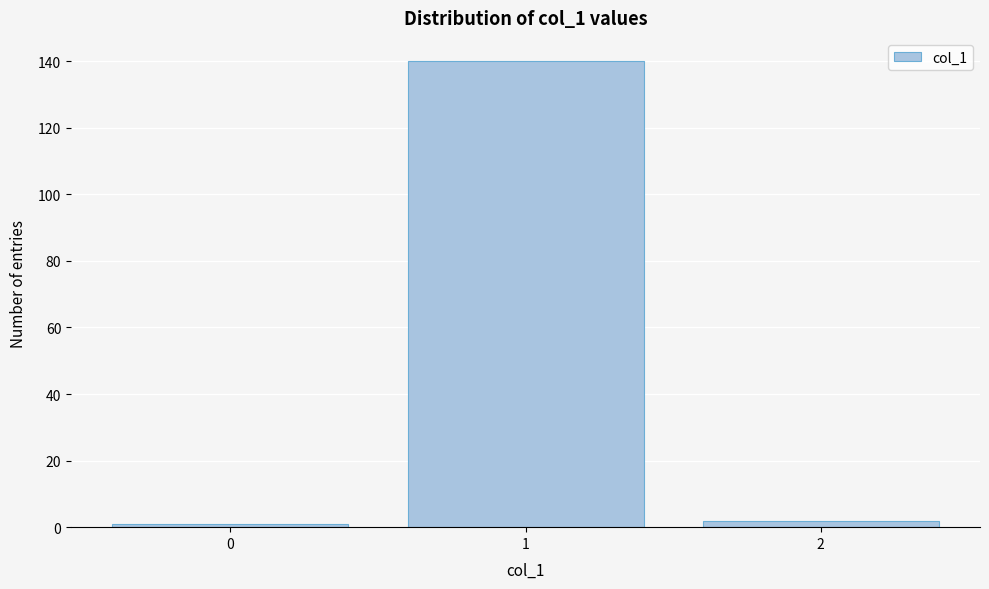

Reading right to left, list all the values displayed in this chart.

2=2	1=140	0=1